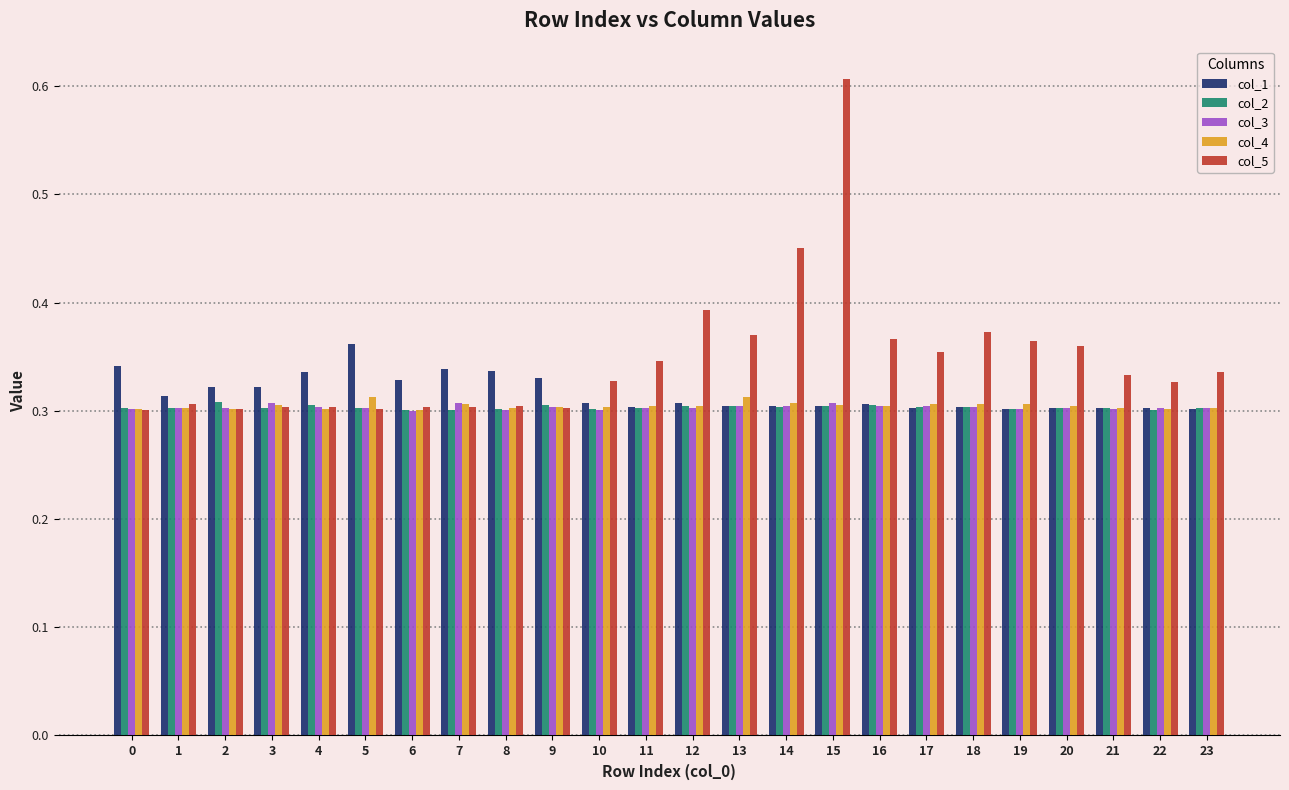

True or false: col_4 has a value of 0.5 at 10.

False